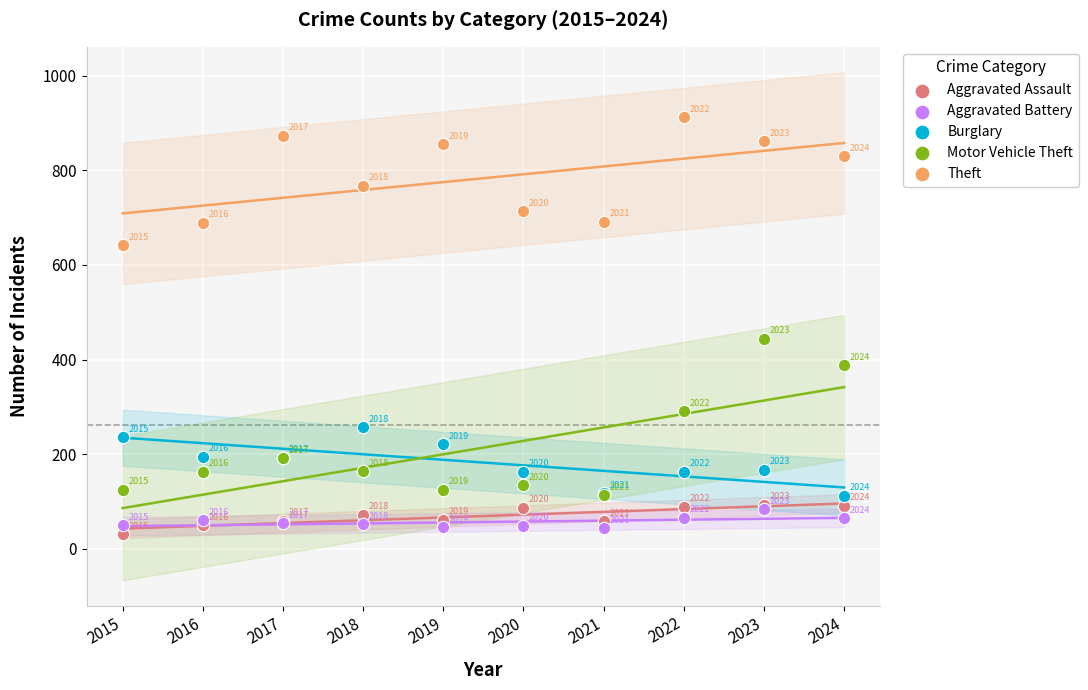

Which series reaches the maximum Y coordinate?

Theft